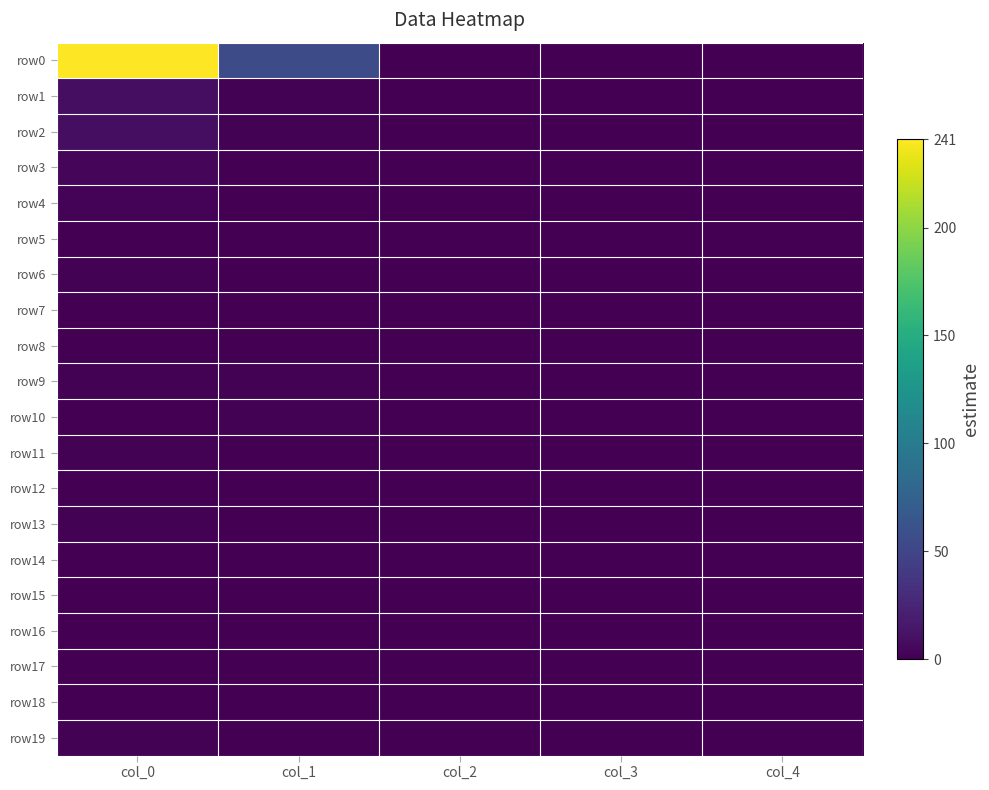

At which category does the chart reach its peak across all series?

col_0